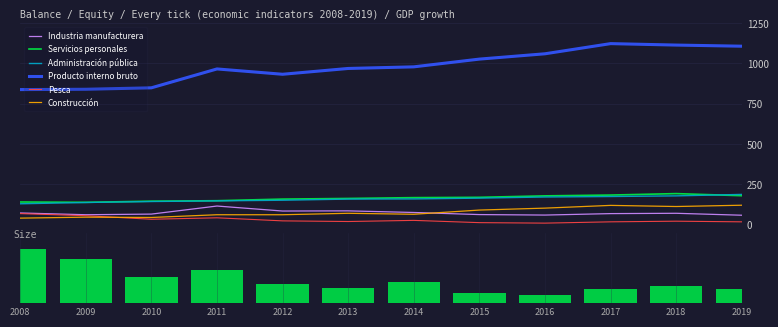

What is the total value across all series at 2013?

1468